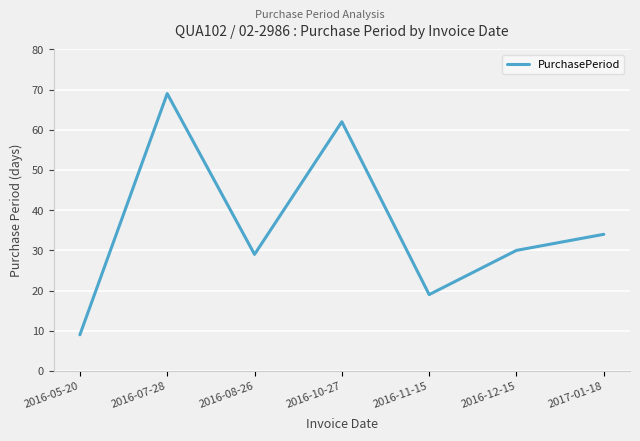

What is the change in value from 2016-11-15 to 2016-12-15?

+11